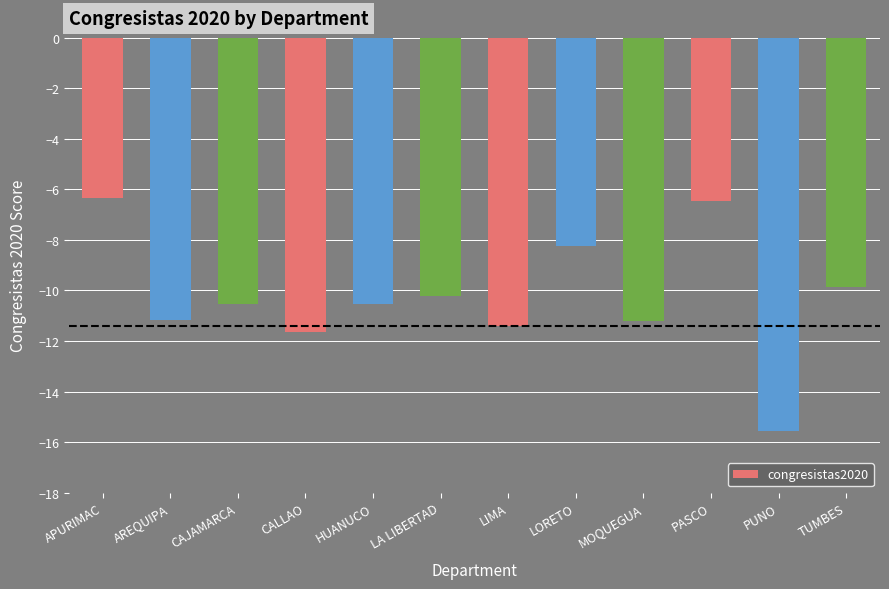

What position from the right is CAJAMARCA?

10